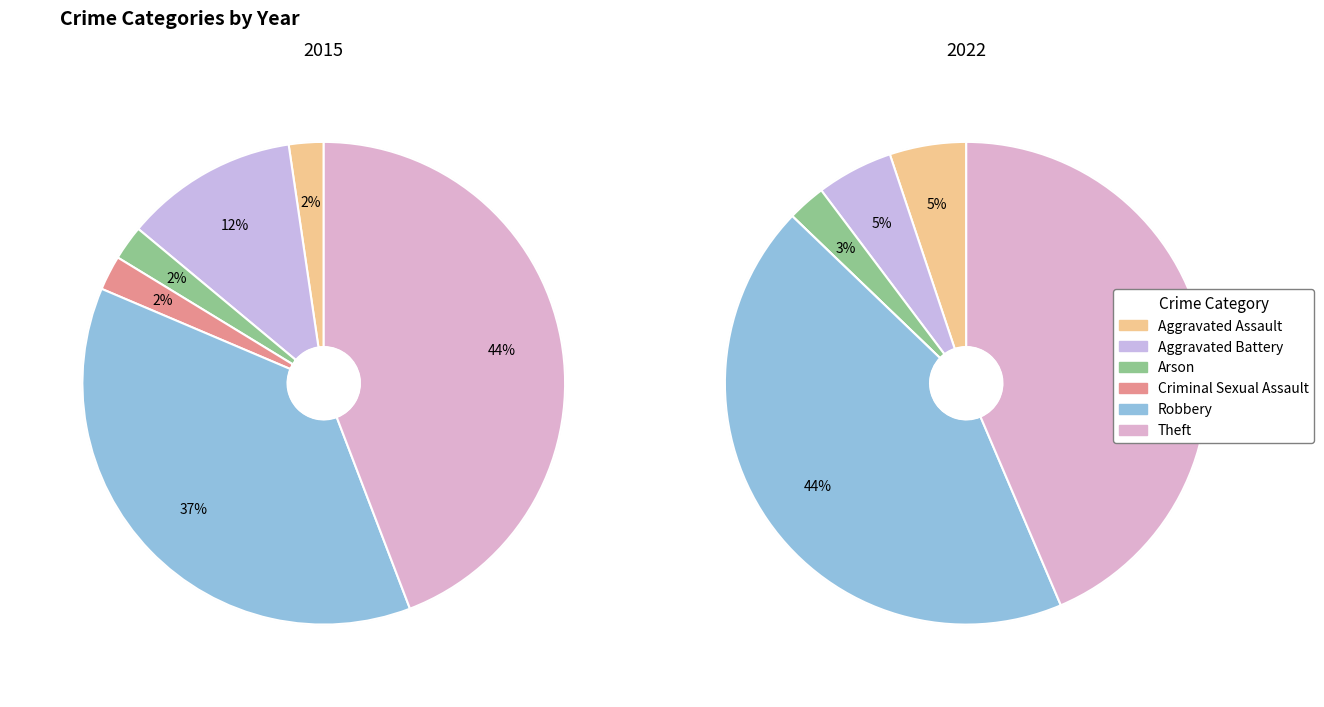

Is it true that 3 is 2% of the pie?

True